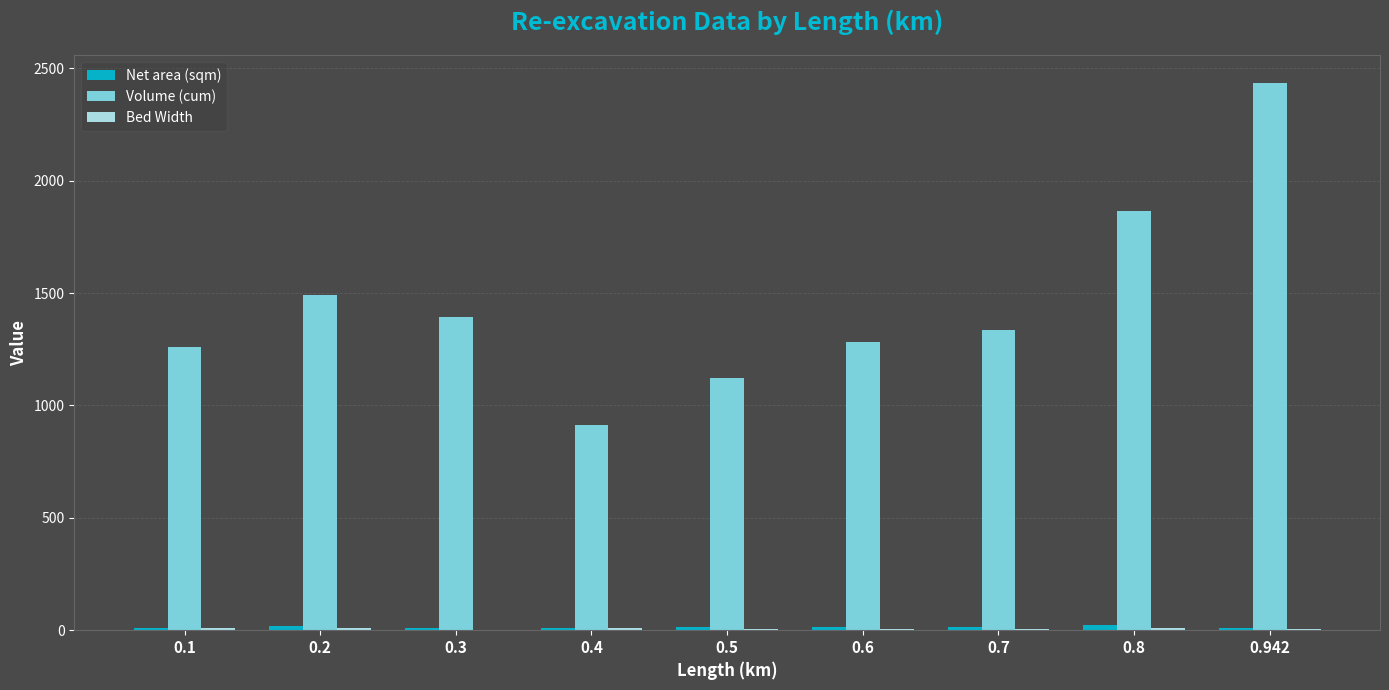

Which series changed the most between 0.3 and 0.5?

Volume (cum)